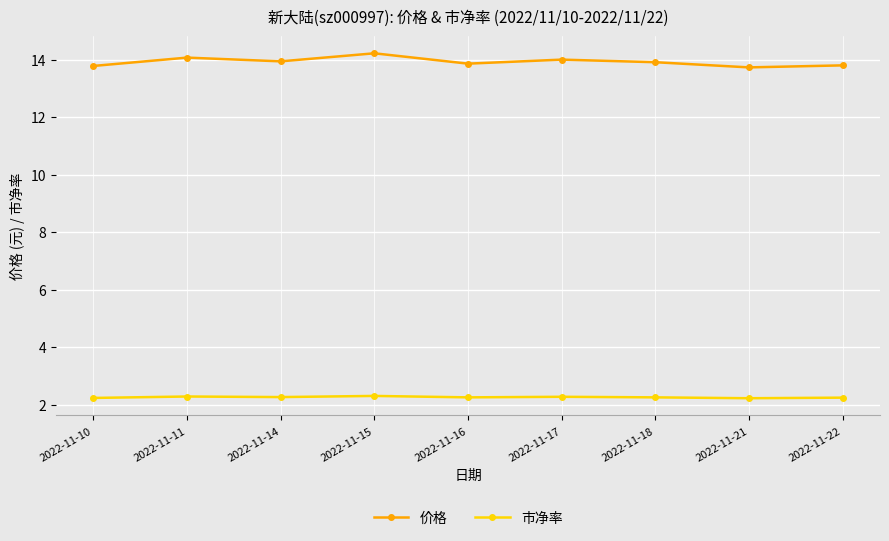

List the series in order of their peak value, lowest first.

市净率, 价格